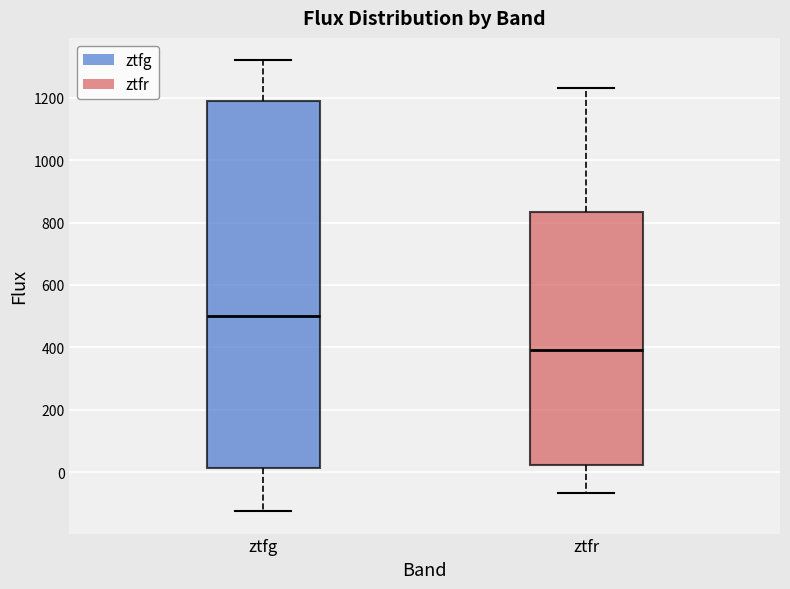

Reading left to right, read every box against the y-axis: the position of its median line, the range the box covers, and the ends of its whiskers. The values are not printed on the chart, so give them approximately, as read against the axis.

ztfg: median 500, box 20 to 1180, whiskers -120 to 1320
ztfr: median 400, box 20 to 840, whiskers -60 to 1240